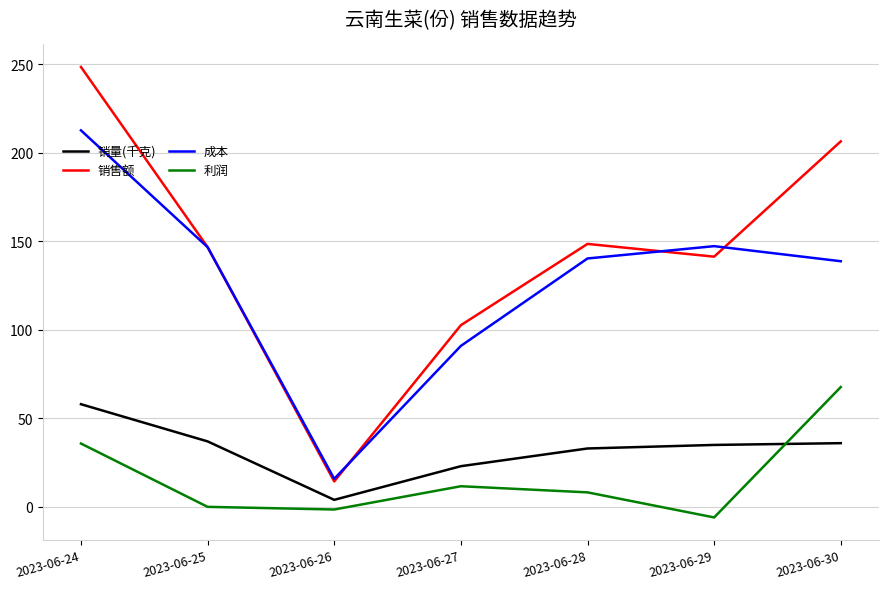

True or false: 利润 and 销售额 intersect in this chart.

False